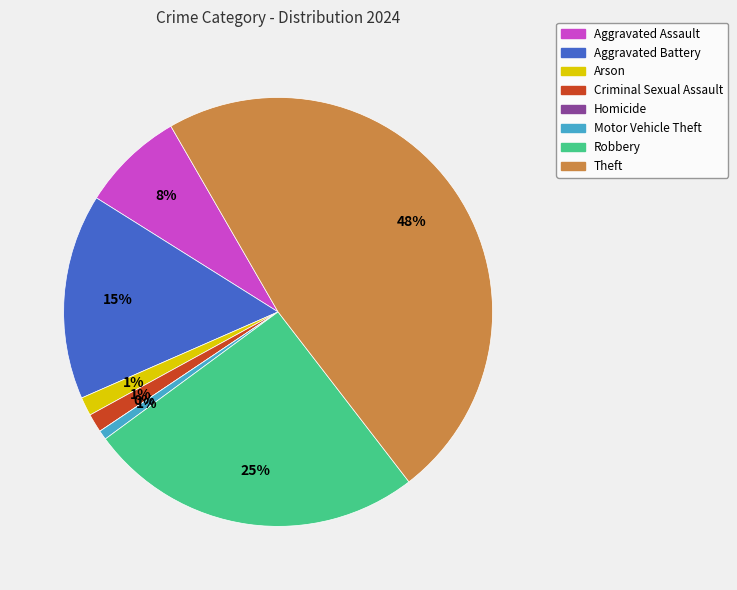

To the nearest percent, what is the combined percentage of Theft and Aggravated Assault?

56%